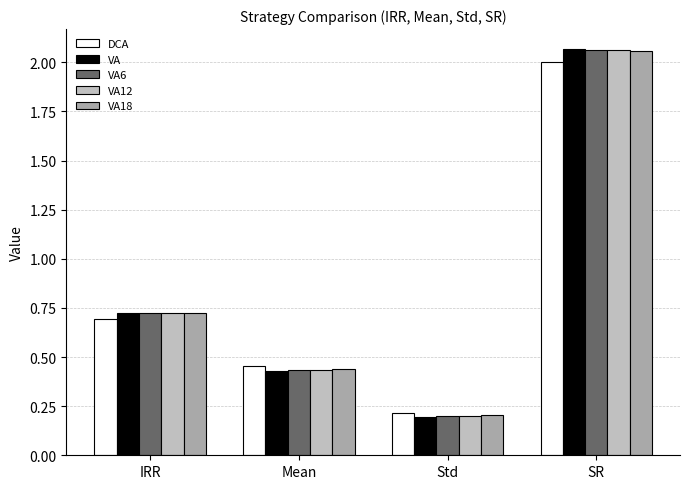

How many bars are there in each group?

5